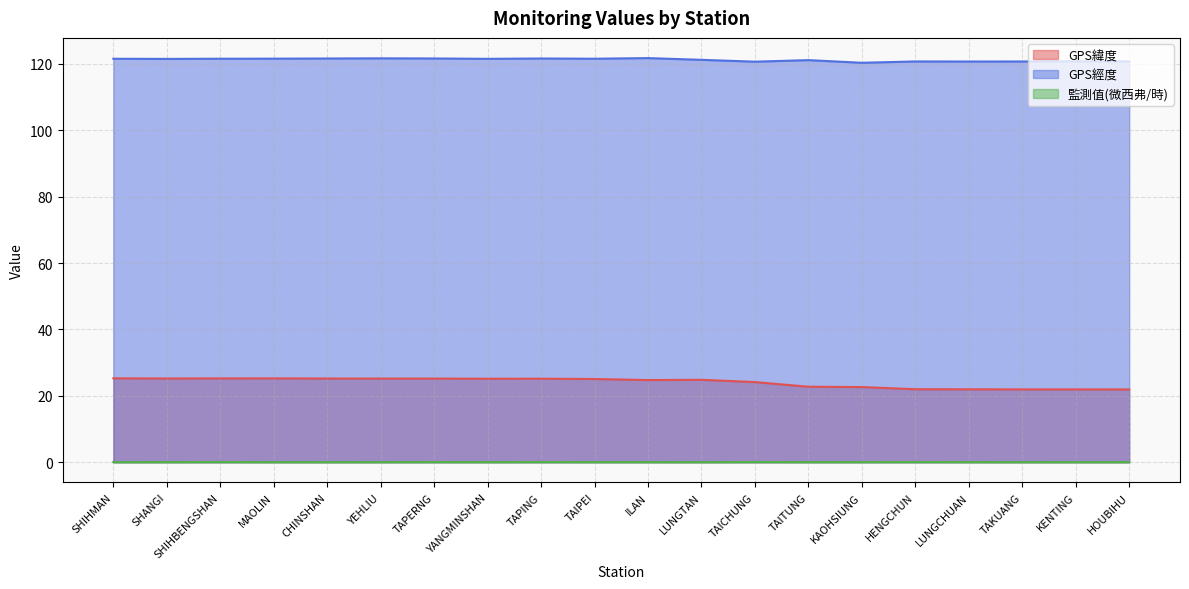

Does the chart have visible grid lines?

Yes